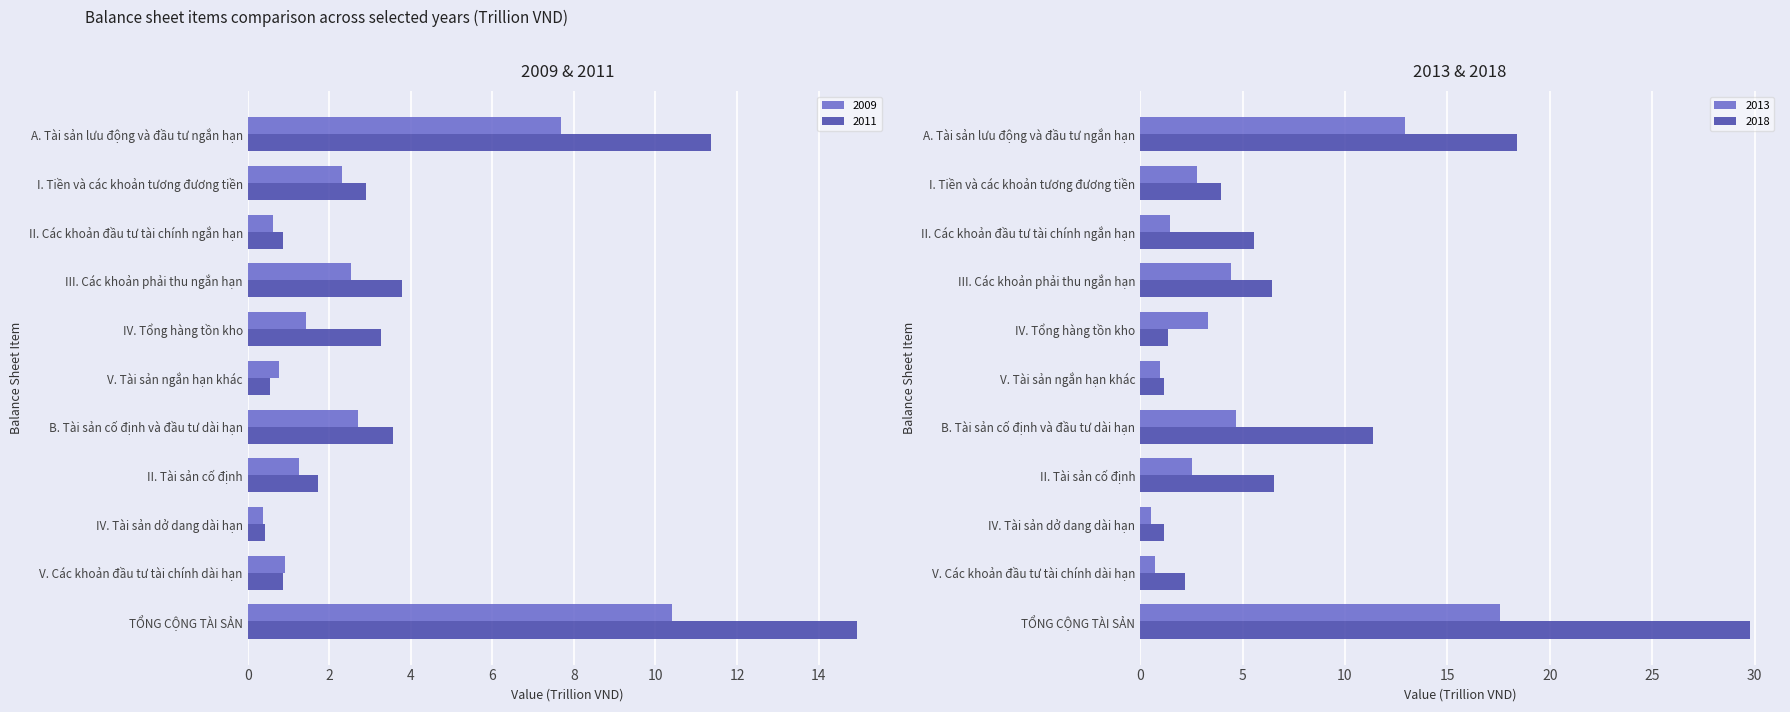

Rank the series by their maximum value, from lowest to highest.

2009, 2011, 2013, 2018